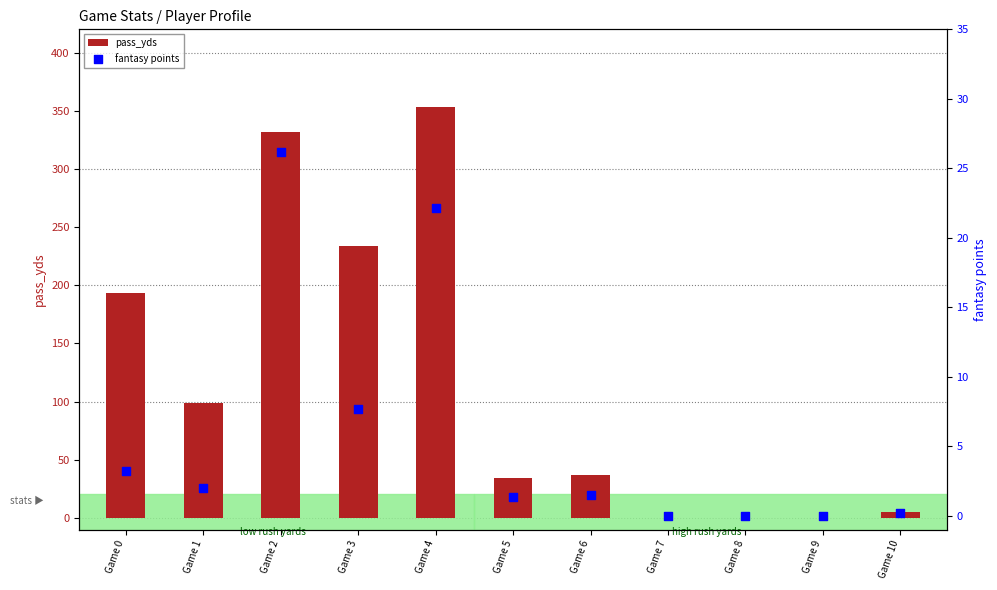

Which series has the largest total across all categories?

pass_yds